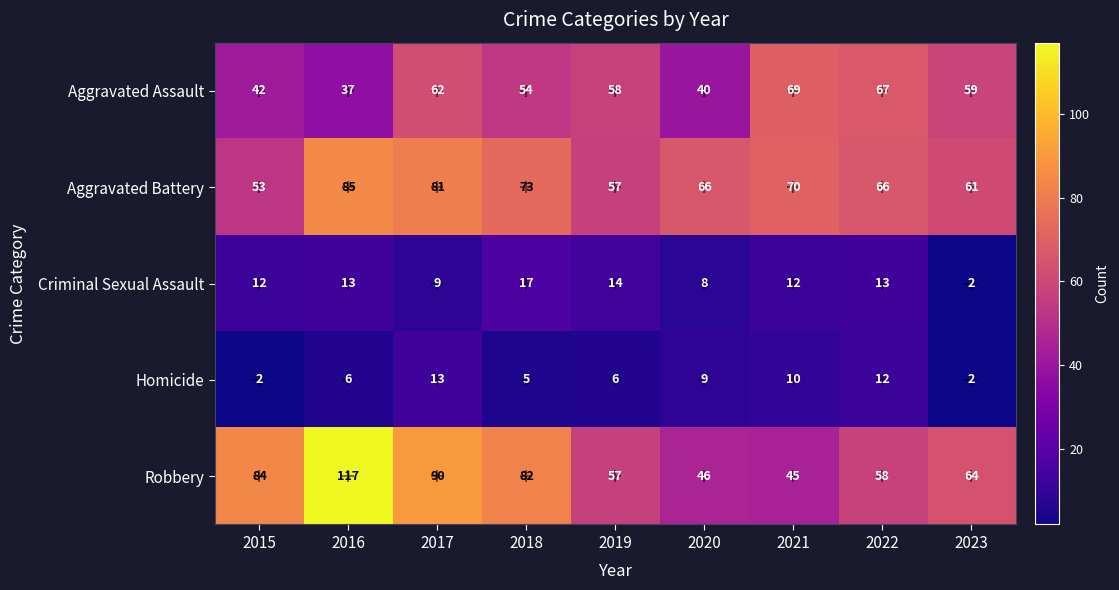

At which category is the sum across all series the highest?

2016